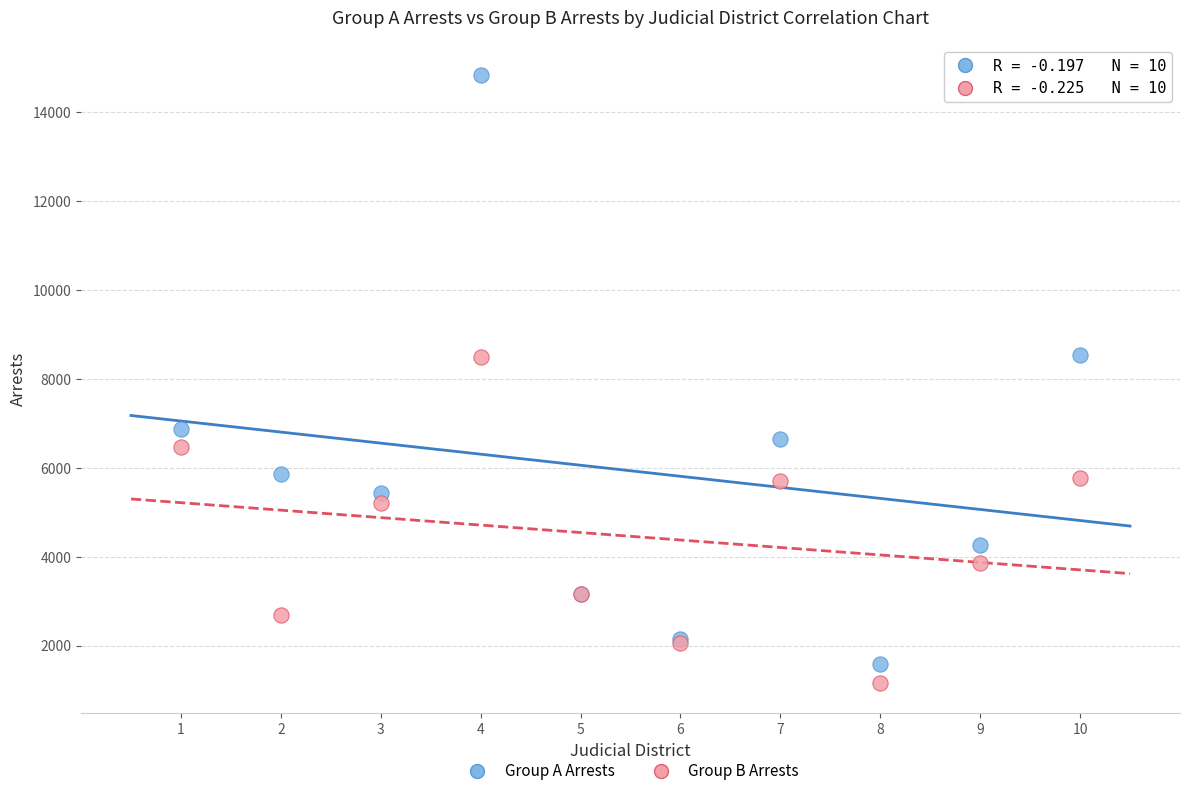

Which series contains the lowest Y value?

Group B Arrests